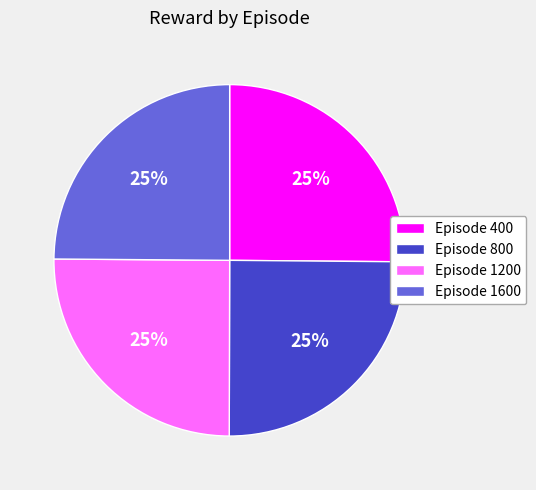

Is Episode 1200 the majority of the pie?

No